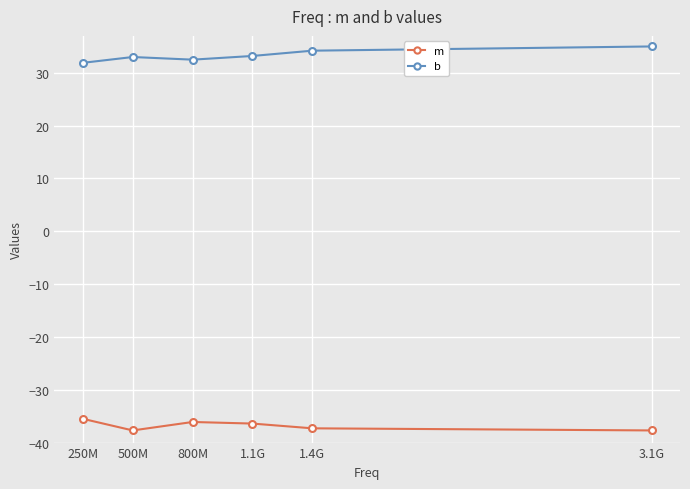

What is the spread (max minus min) of values at 250M?

67.4